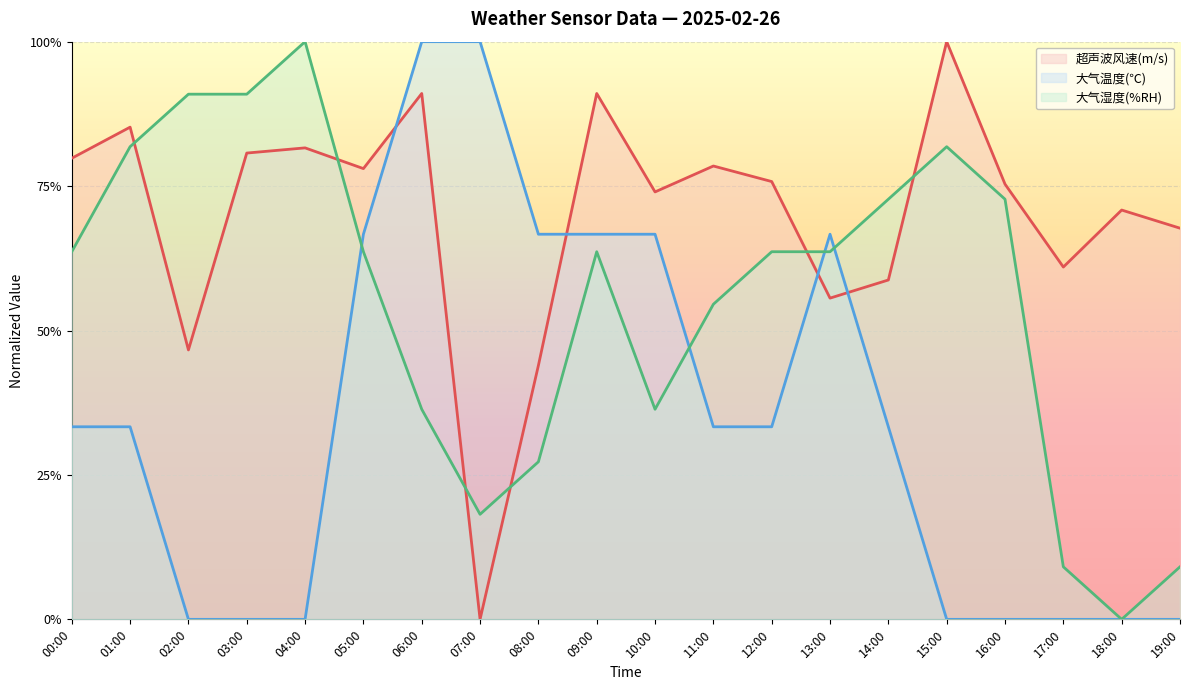

Which series has the widest spread of values?

超声波风速(m/s)